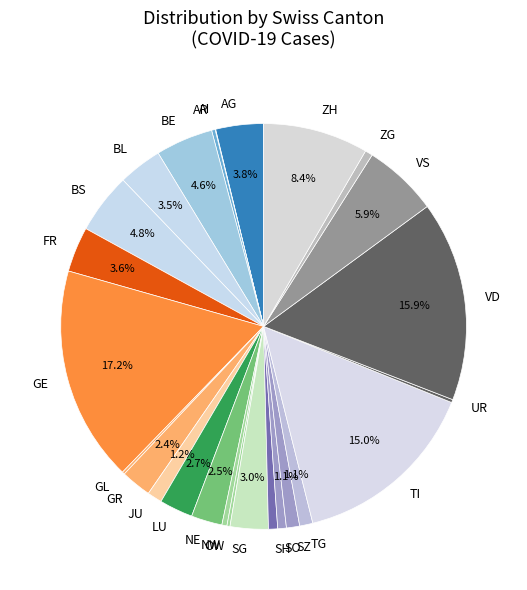

To the nearest percent, what is the combined percentage of AG and JU?

5%